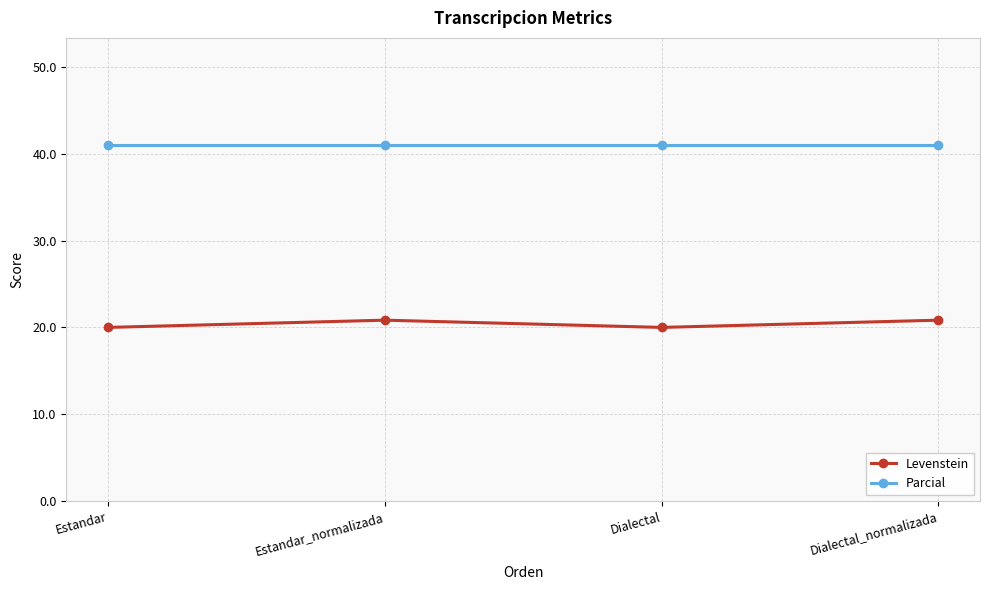

True or false: Levenstein and Parcial intersect in this chart.

False